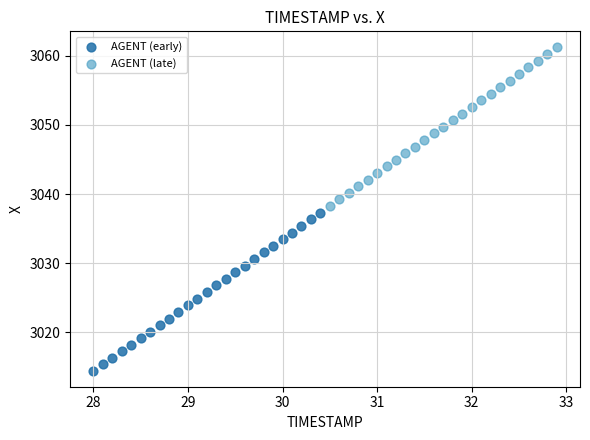

Which series has the widest spread of Y values?

AGENT (late)